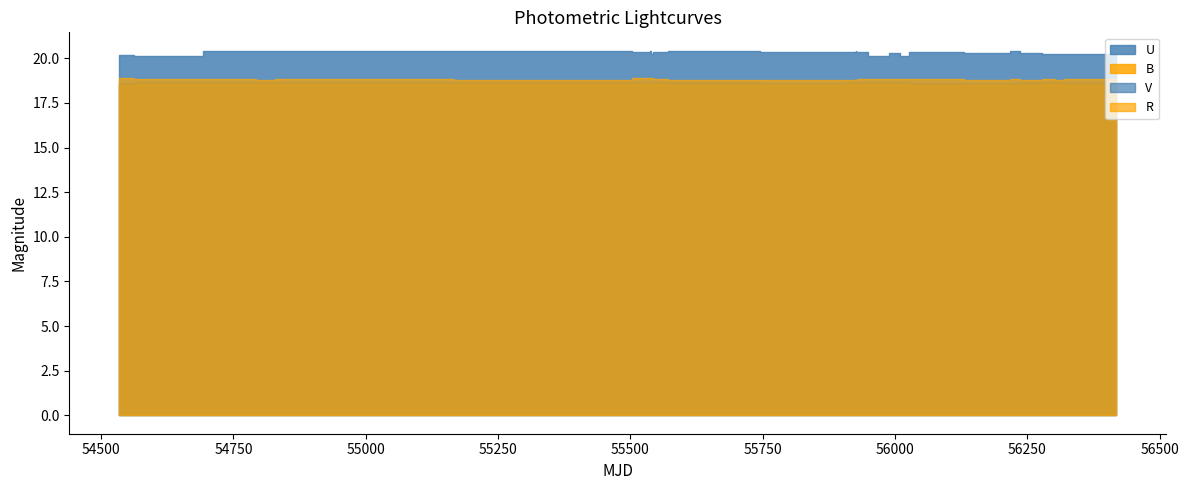

Rank the series by their maximum value, from highest to lowest.

U, R, V, B